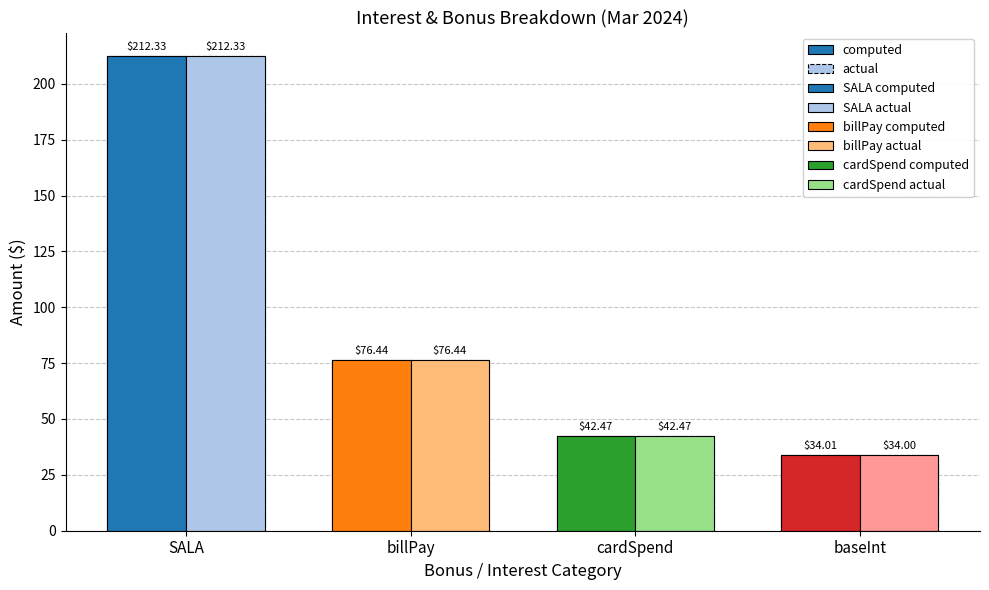

True or false: actual has a value of 7.8 at baseInt.

False